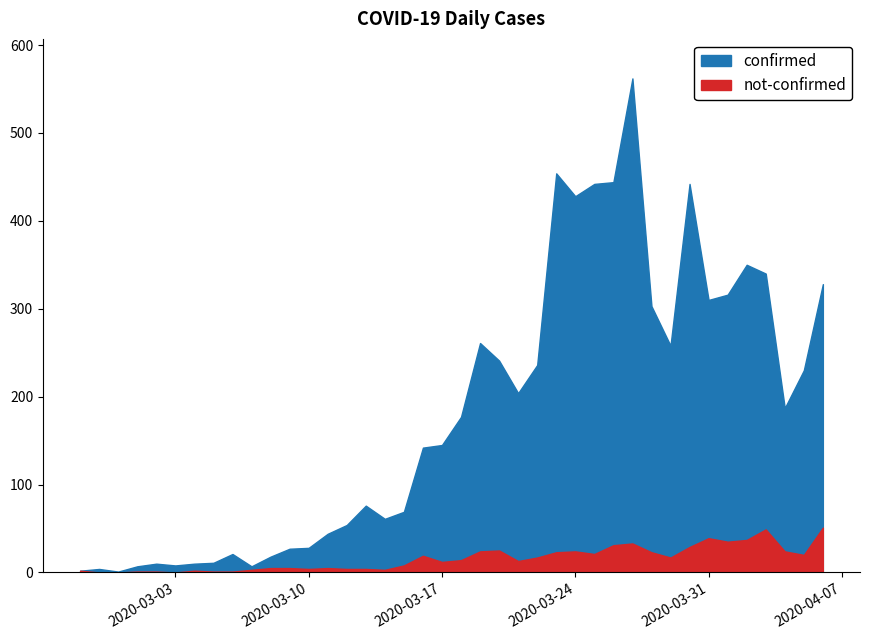

Rank the categories by not-confirmed value from lowest to highest.

2020-02-28, 2020-02-29, 2020-03-03, 2020-03-01, 2020-03-02, 2020-03-05, 2020-03-06, 2020-02-27, 2020-03-04, 2020-03-07, 2020-03-14, 2020-03-10, 2020-03-12, 2020-03-13, 2020-03-08, 2020-03-09, 2020-03-11, 2020-03-15, 2020-03-17, 2020-03-21, 2020-03-18, 2020-03-22, 2020-03-29, 2020-03-16, 2020-04-05, 2020-03-25, 2020-03-23, 2020-03-28, 2020-03-19, 2020-03-24, 2020-04-04, 2020-03-20, 2020-03-30, 2020-03-26, 2020-03-27, 2020-04-01, 2020-04-02, 2020-03-31, 2020-04-03, 2020-04-06